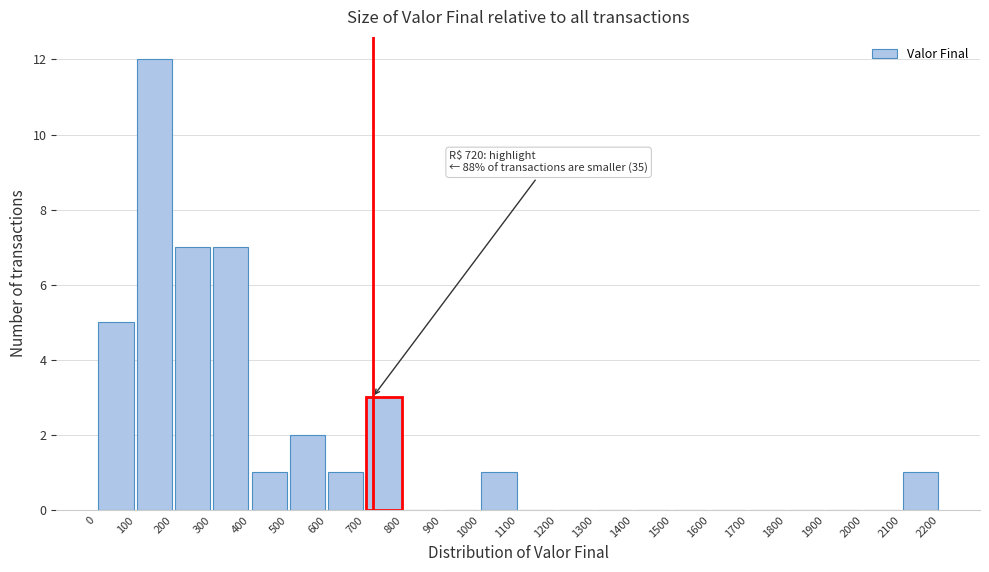

Over which range of the x-axis is the bar tallest?

100 to 200